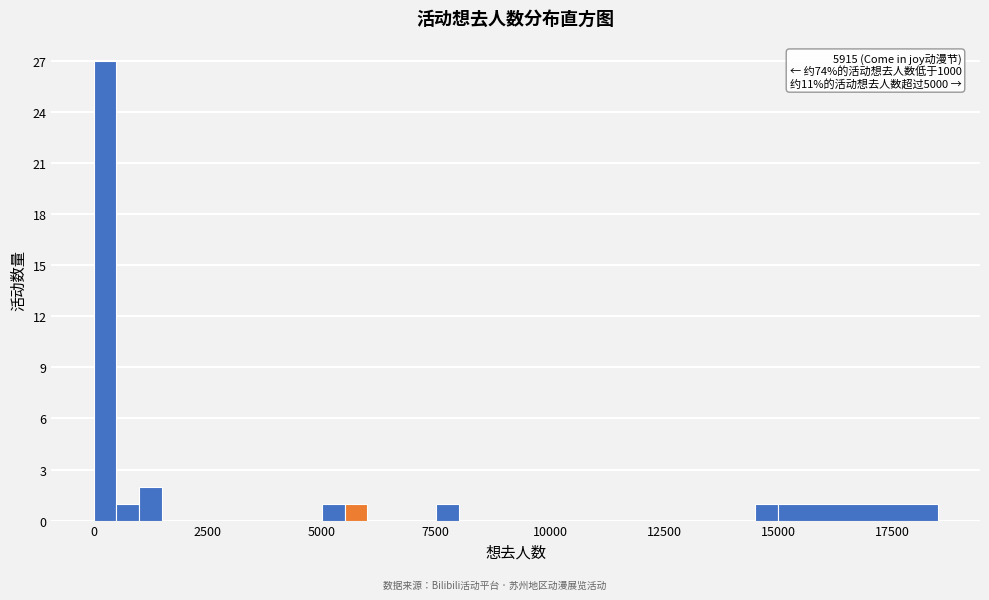

Around what value on the x-axis is the tallest bar? Give the approximate position of its centre, as read against the axis.

500